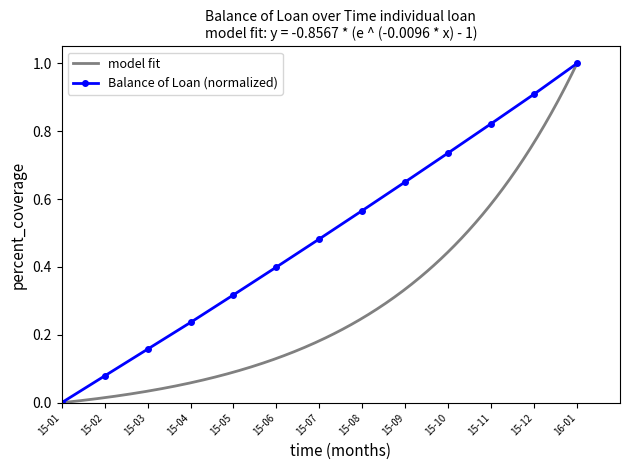

List the labels in order of Balance of Loan (normalized) value, largest first.

16-01, 15-12, 15-11, 15-10, 15-09, 15-08, 15-07, 15-06, 15-05, 15-04, 15-03, 15-02, 15-01